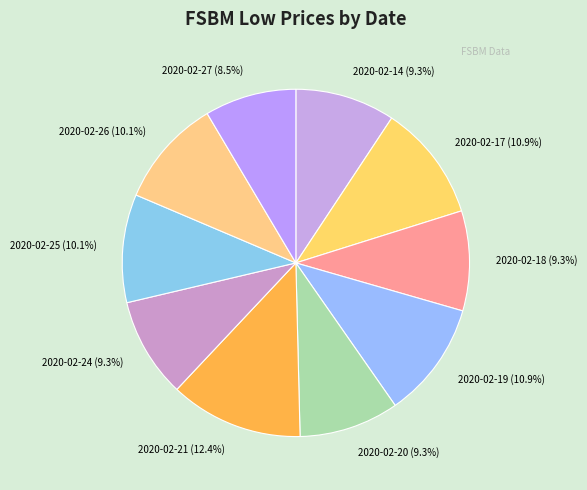

Does any single category account for the majority?

No